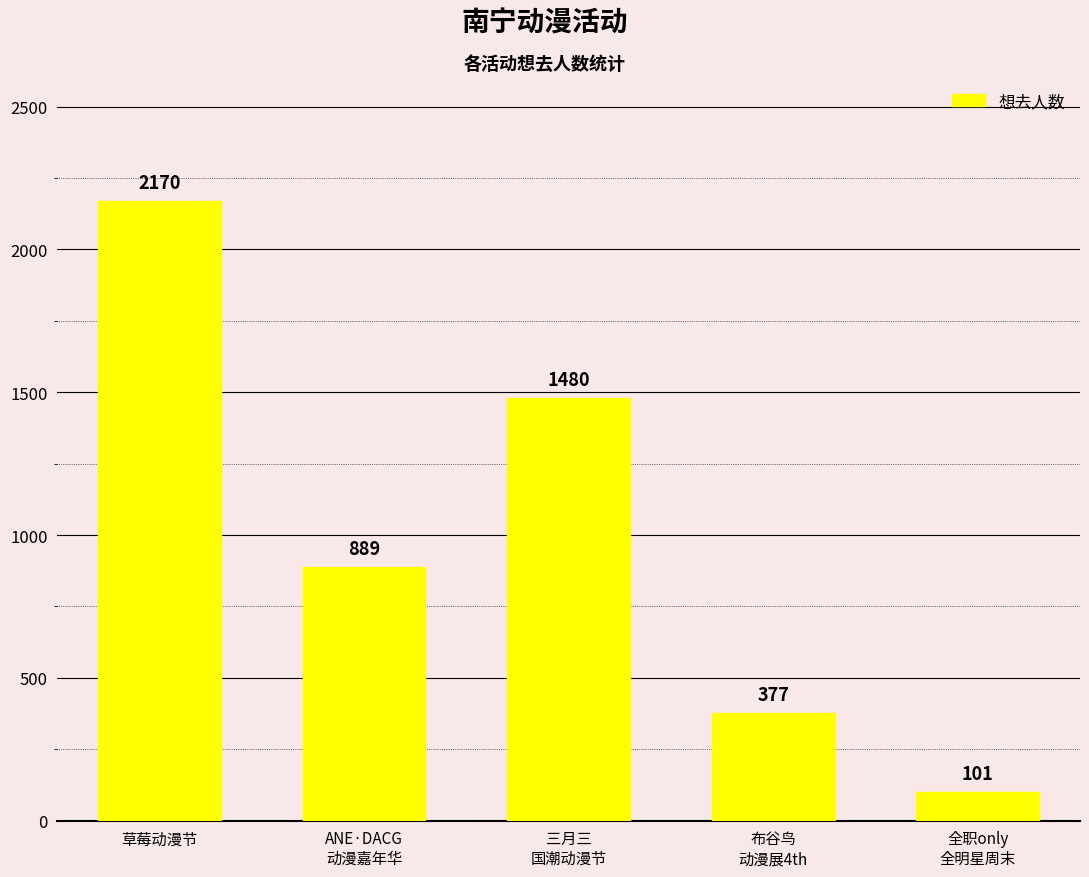

Reading left to right, what are all the values shown in this chart?

草莓动漫节=2170	ANE·DACG
动漫嘉年华=889	三月三
国潮动漫节=1480	布谷鸟
动漫展4th=377	全职only
全明星周末=101